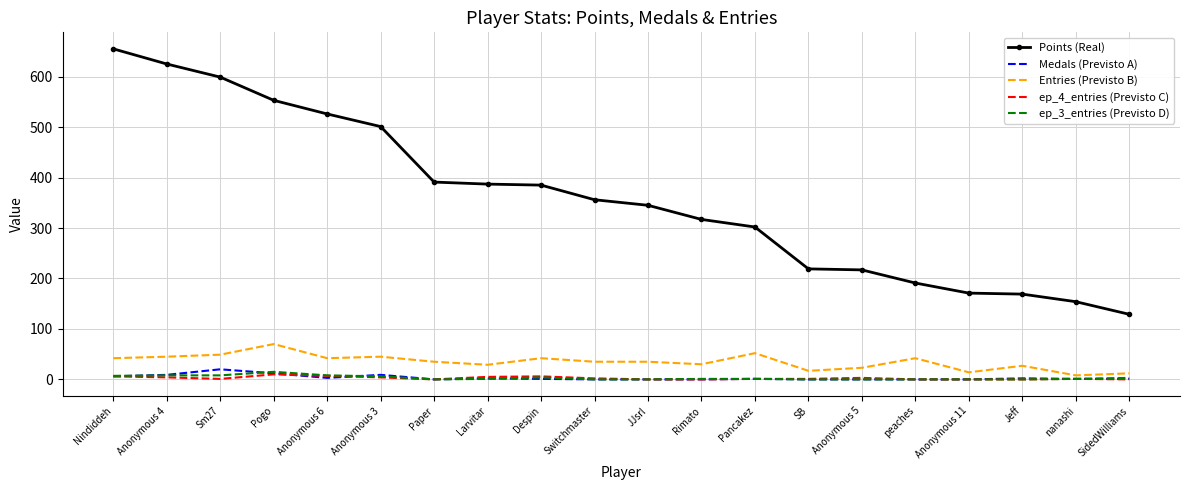

What is the maximum value for Medals (Previsto A)?

20